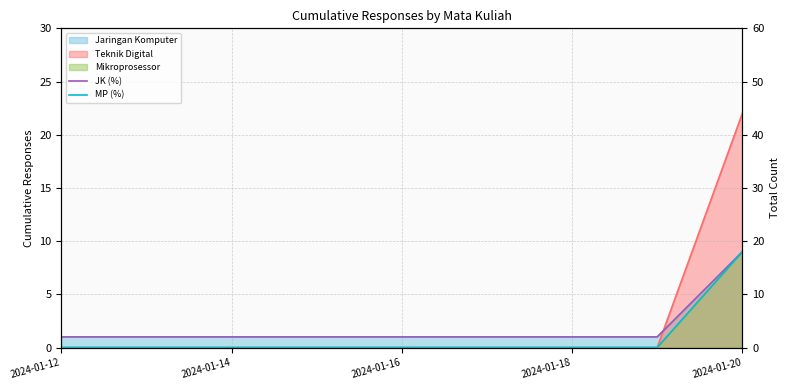

Does the chart display data point markers on the line(s)?

No